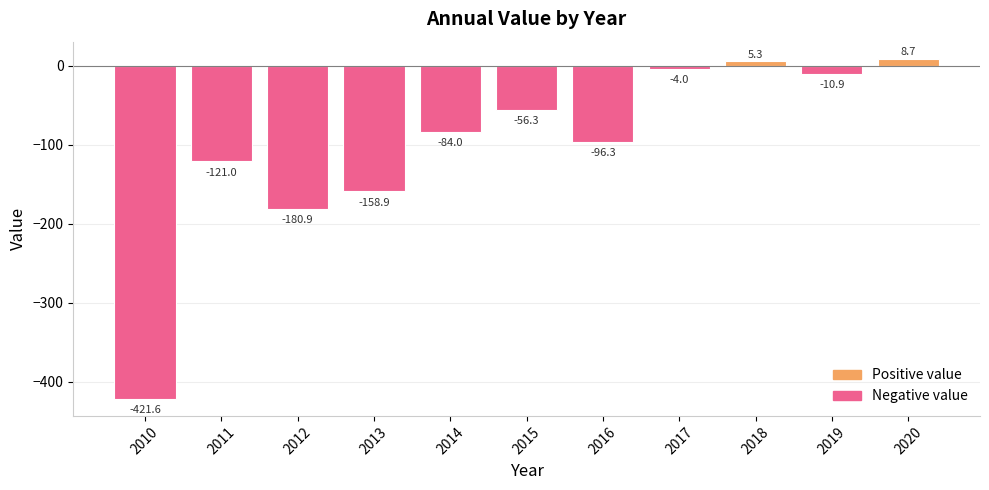

How many data points are less than -84?

6